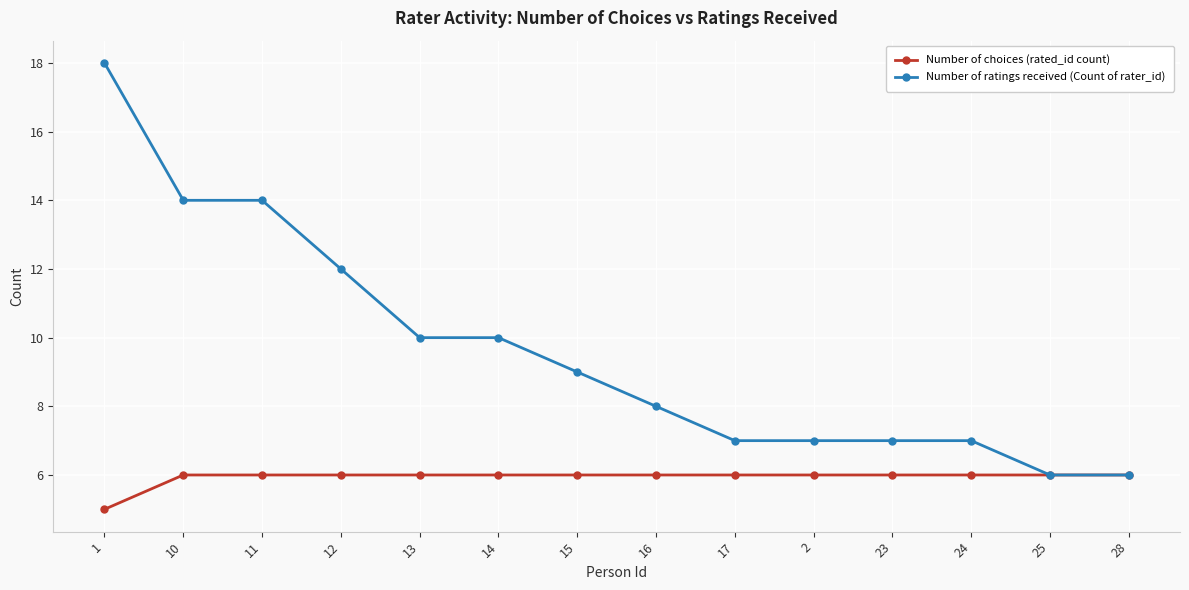

What is the difference between the maximum and minimum values in the Number of ratings received (Count of rater_id) series?

12